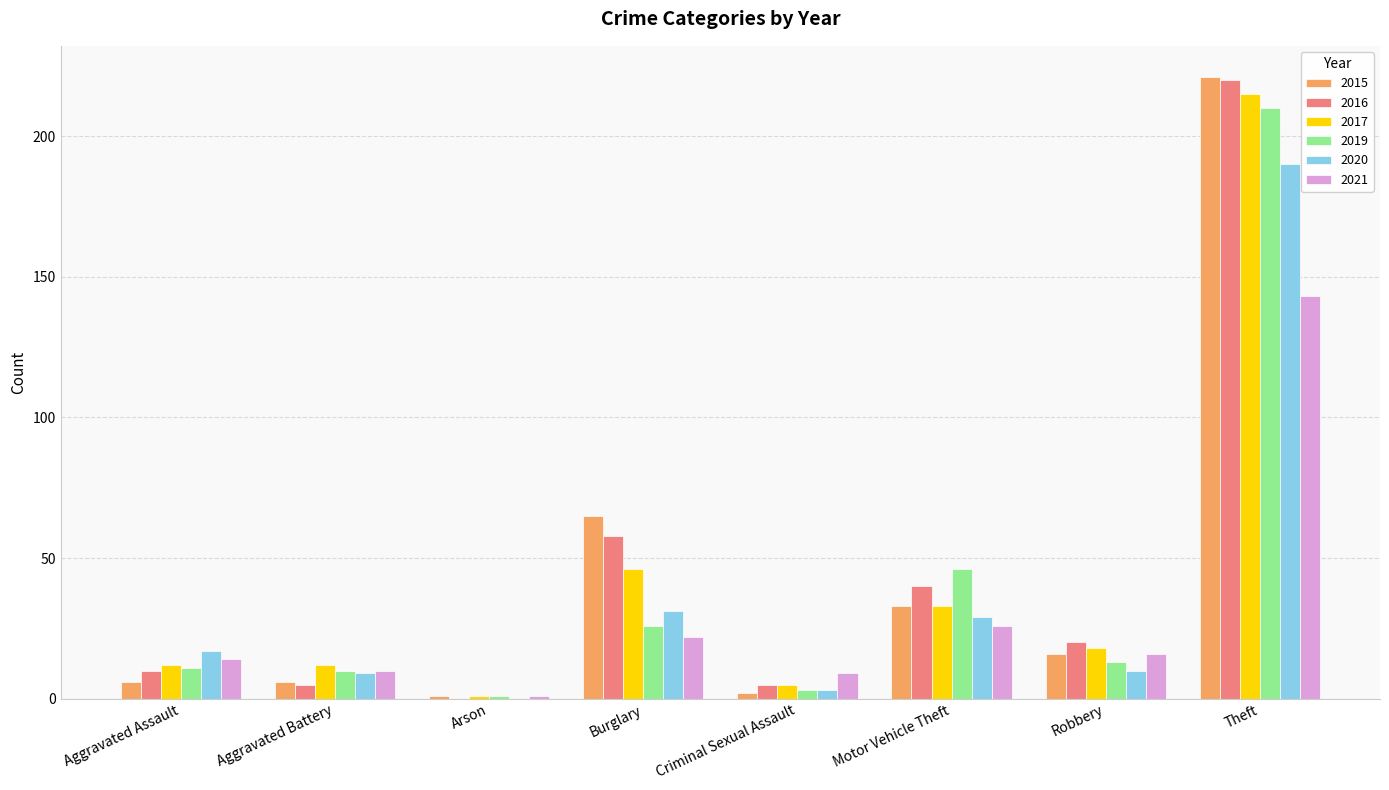

How many data points does each series have?

8